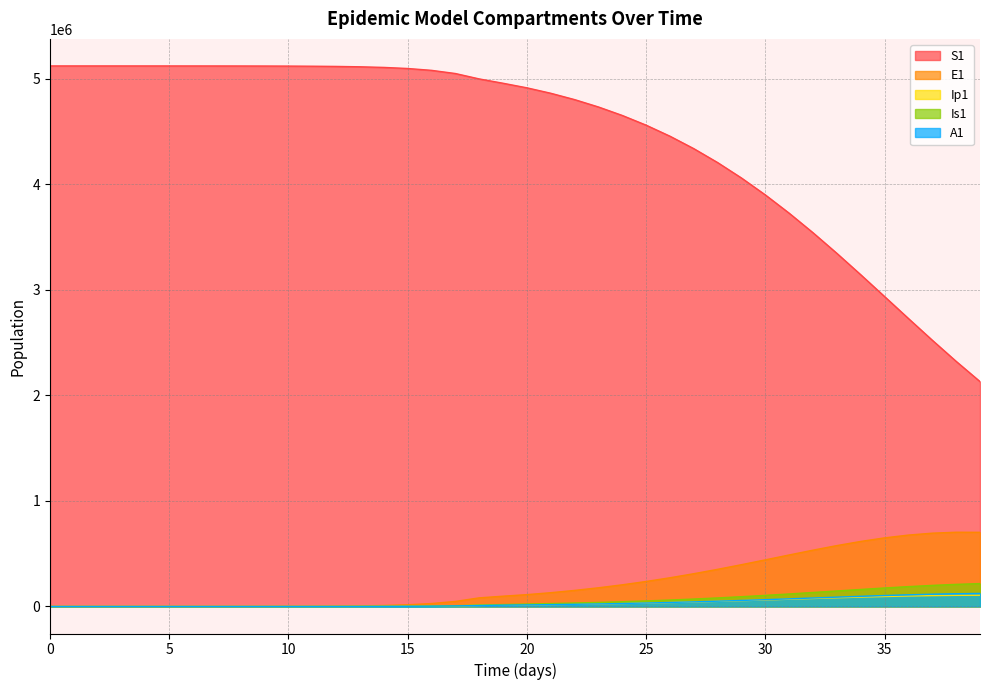

True or false: Ip1 and A1 cross at least once.

True